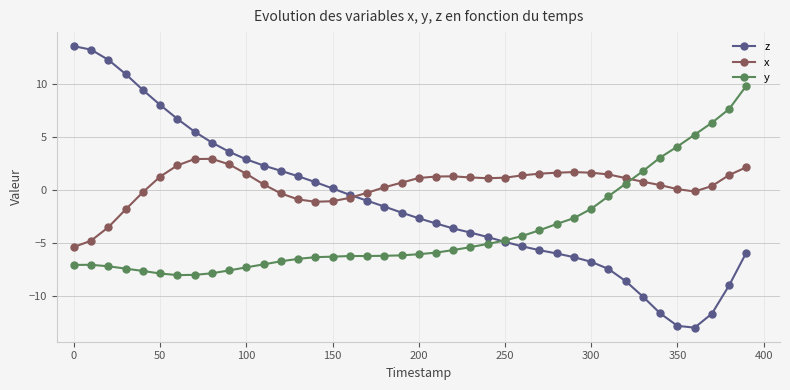

List the series in order of their overall mean, highest first.

x, z, y